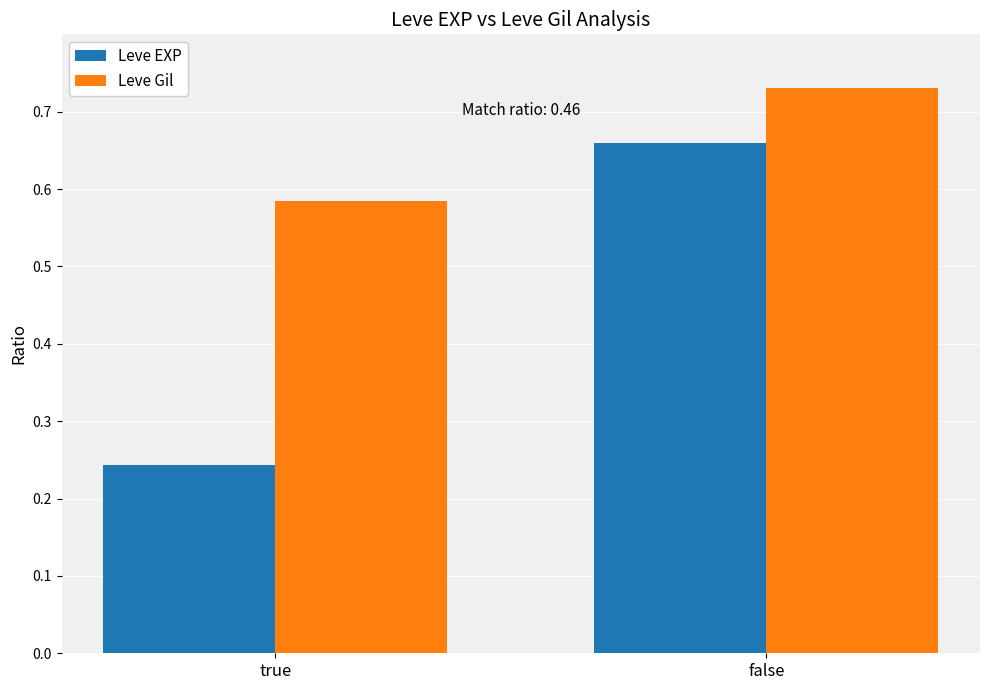

What is the difference between the Leve EXP values at true and false?

0.4